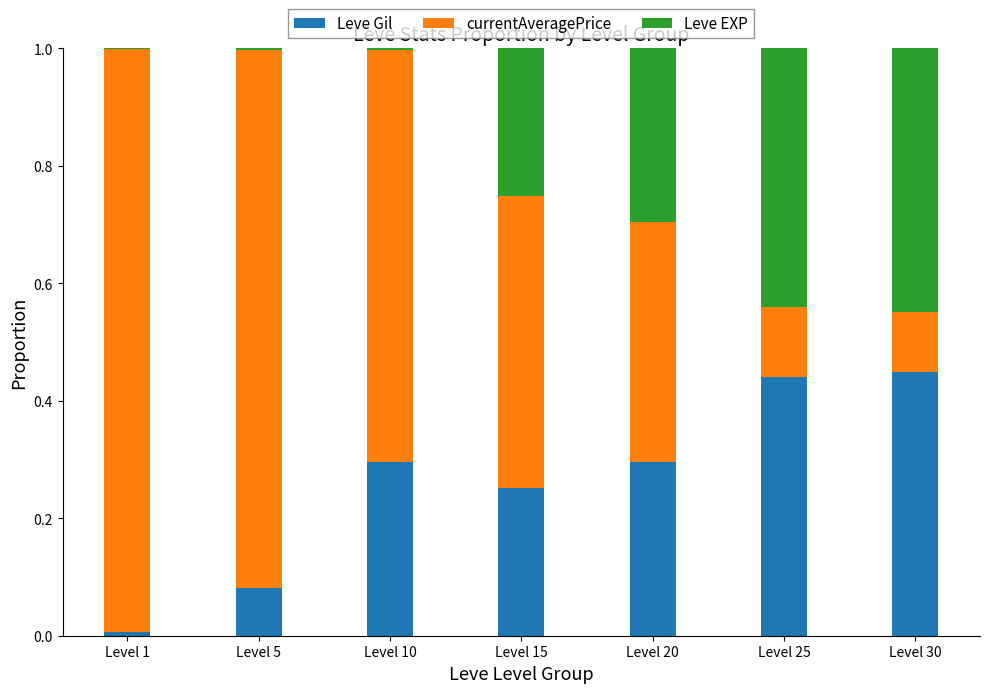

What are all the series names shown in the legend?

Leve Gil, currentAveragePrice, Leve EXP